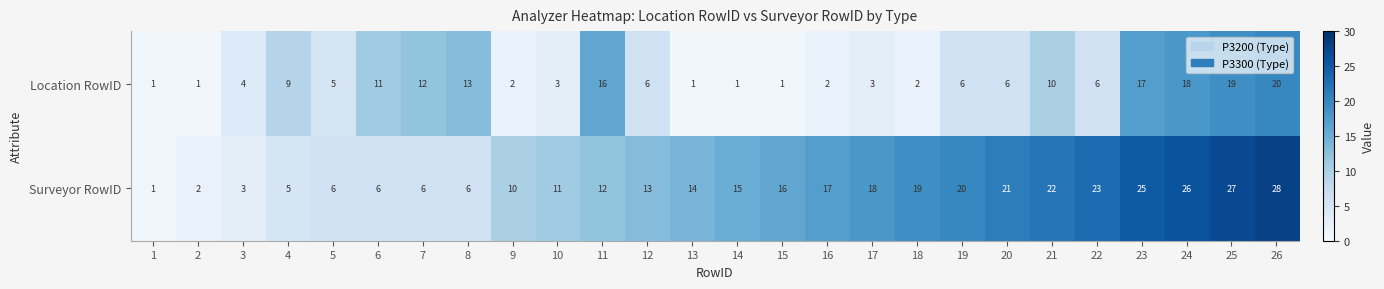

Which series has the largest total across all categories?

Surveyor RowID